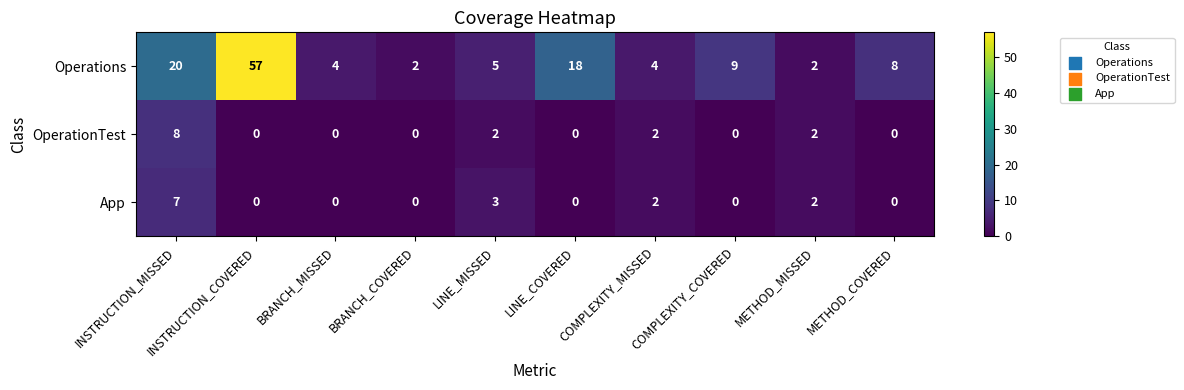

At which category is the sum across all series the highest?

INSTRUCTION_COVERED